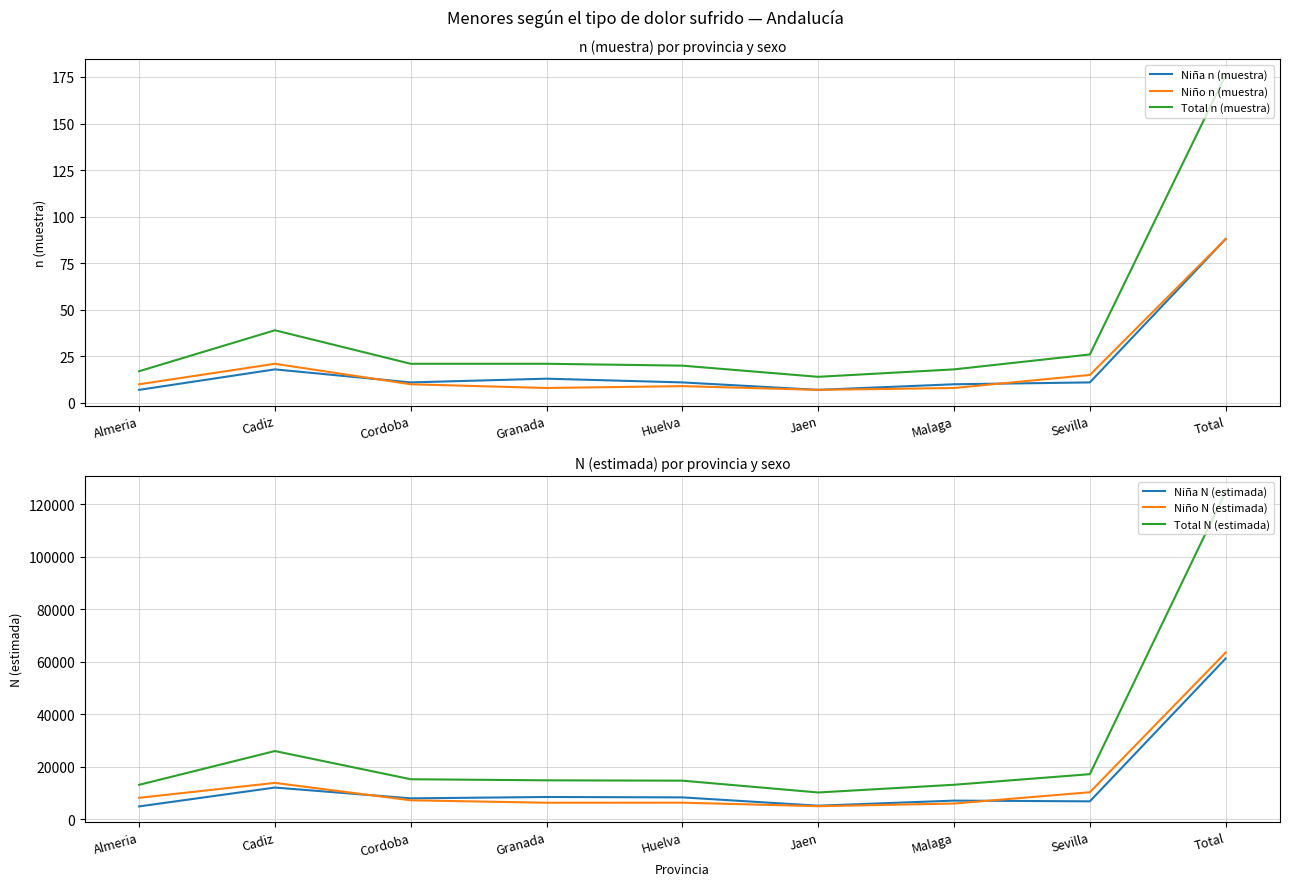

What is the label of the 7th point from the right?

Cordoba